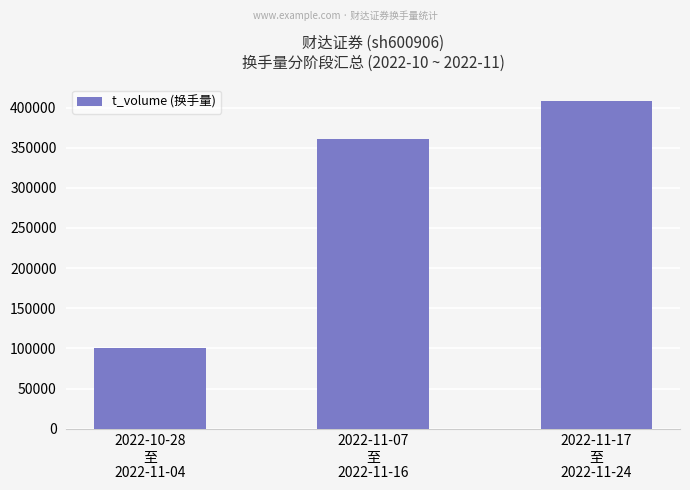

Reading left to right, what are all the values shown in this chart?

2022-10-28
至
2022-11-04=101119	2022-11-07
至
2022-11-16=361261	2022-11-17
至
2022-11-24=408533